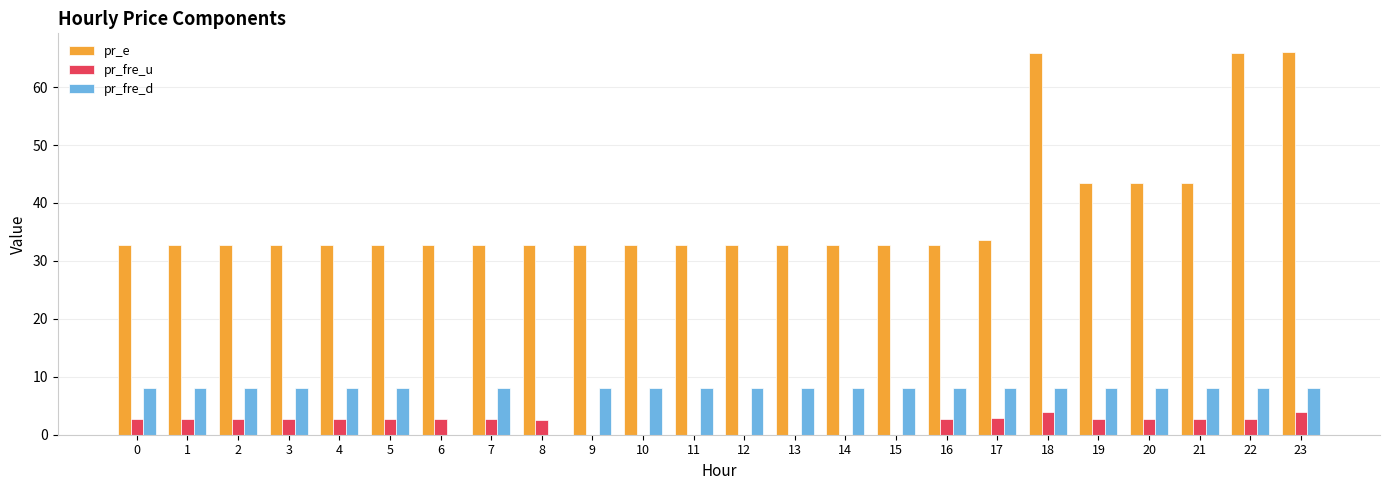

What is the highest value of the pr_fre_d series?

8.0